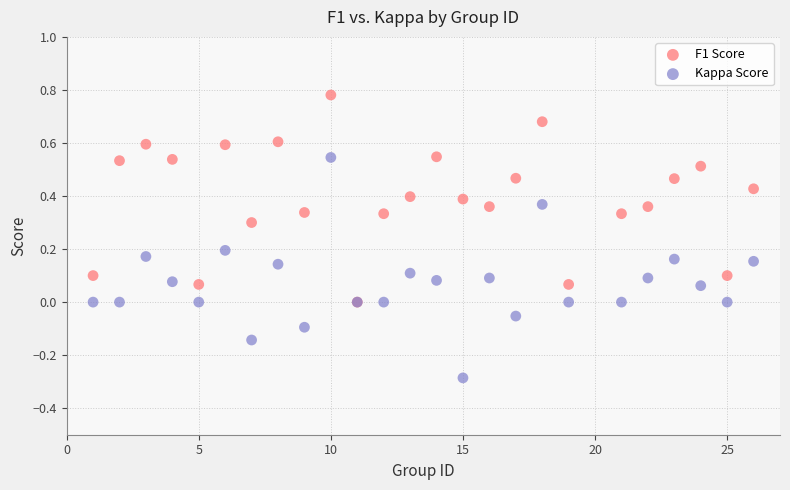

What are all the series names shown in the legend?

F1 Score, Kappa Score